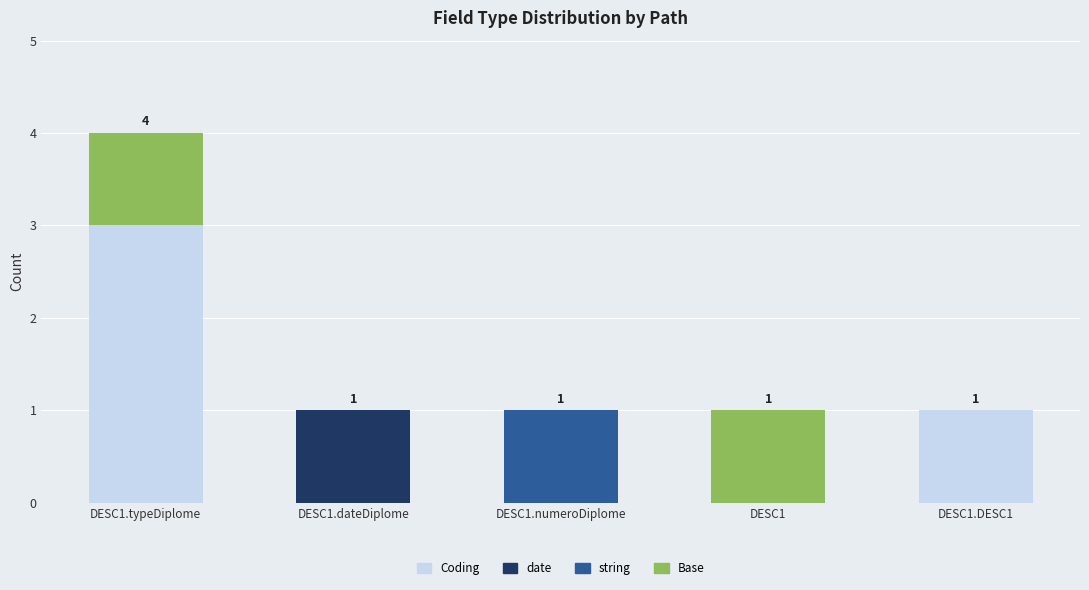

True or false: Coding has a value of 2 at DESC1.

False